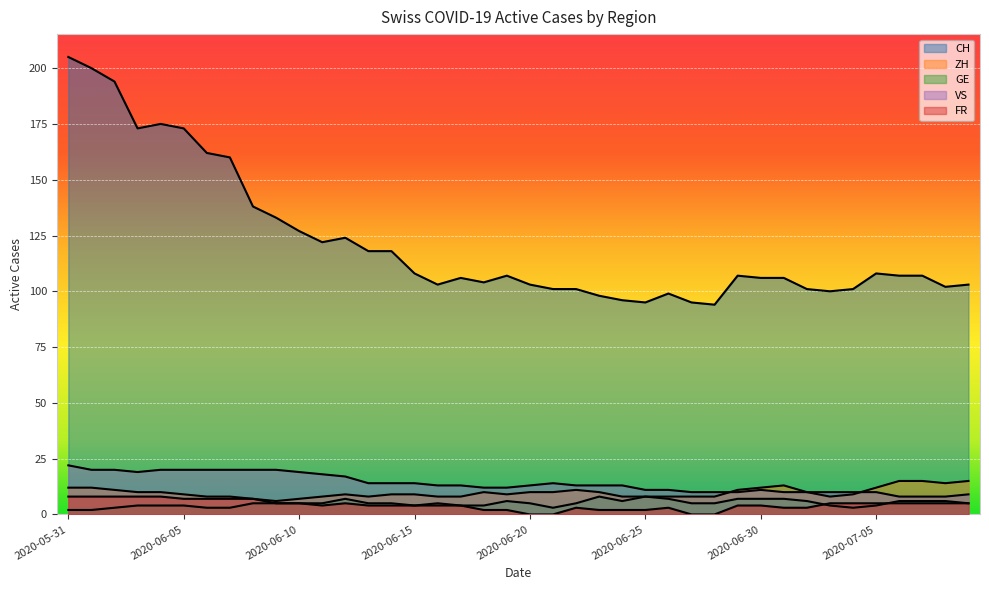

The value of CH at 2020-06-02 is 314. True or false?

False